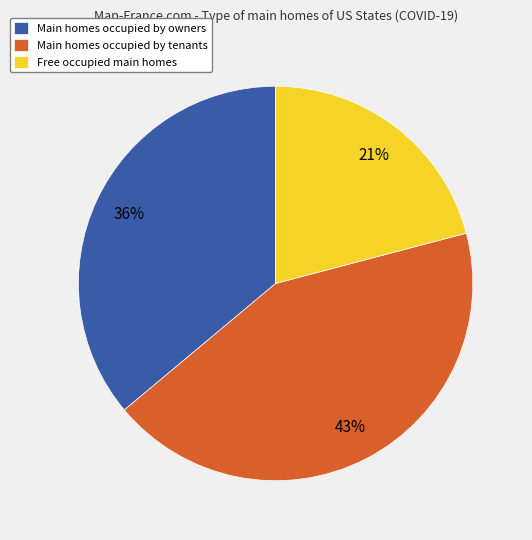

Which has a higher value, Main homes occupied by tenants or Main homes occupied by owners?

Main homes occupied by tenants